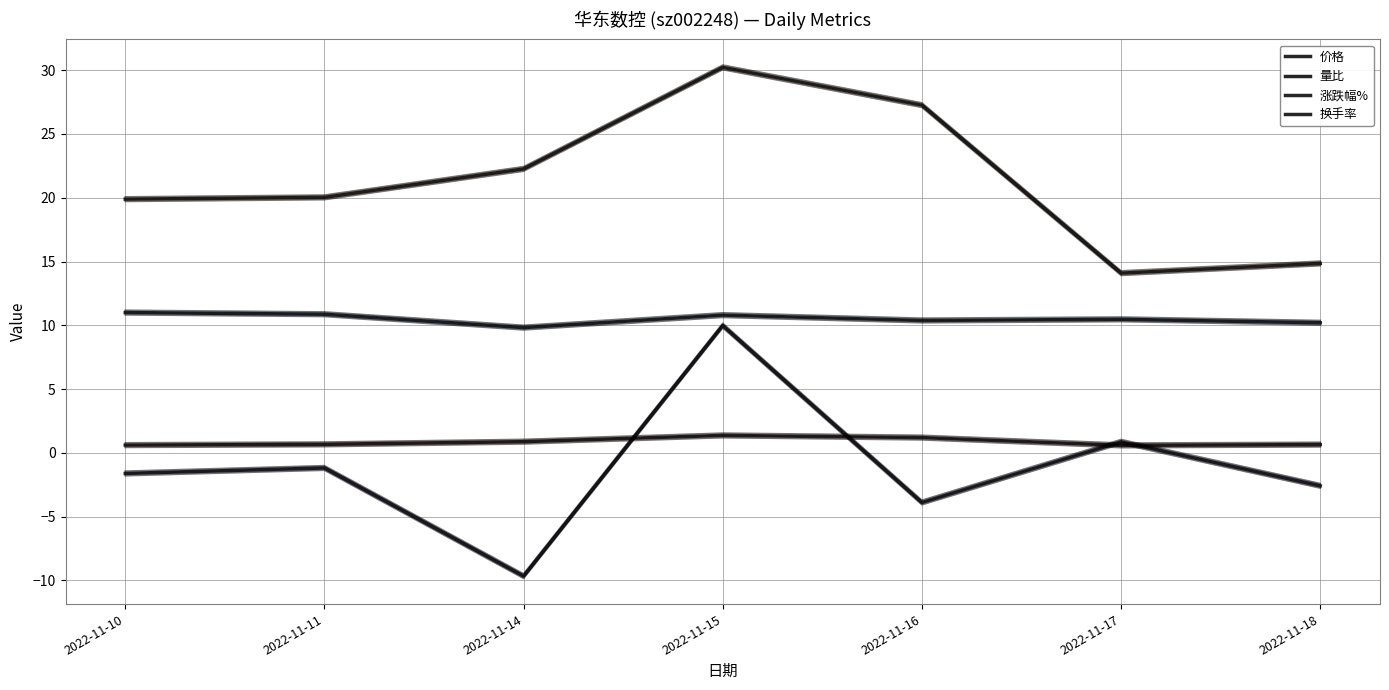

Which series has the largest total across all categories?

换手率